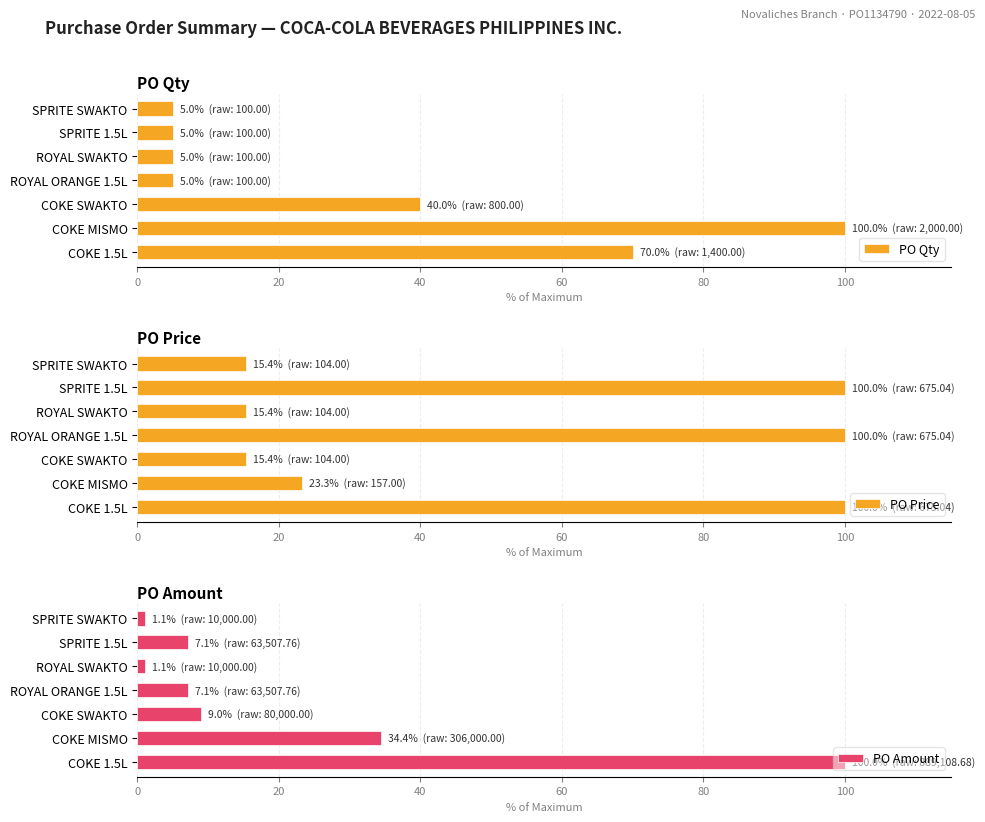

What is the difference between the maximum and minimum values in the PO Qty series?

95